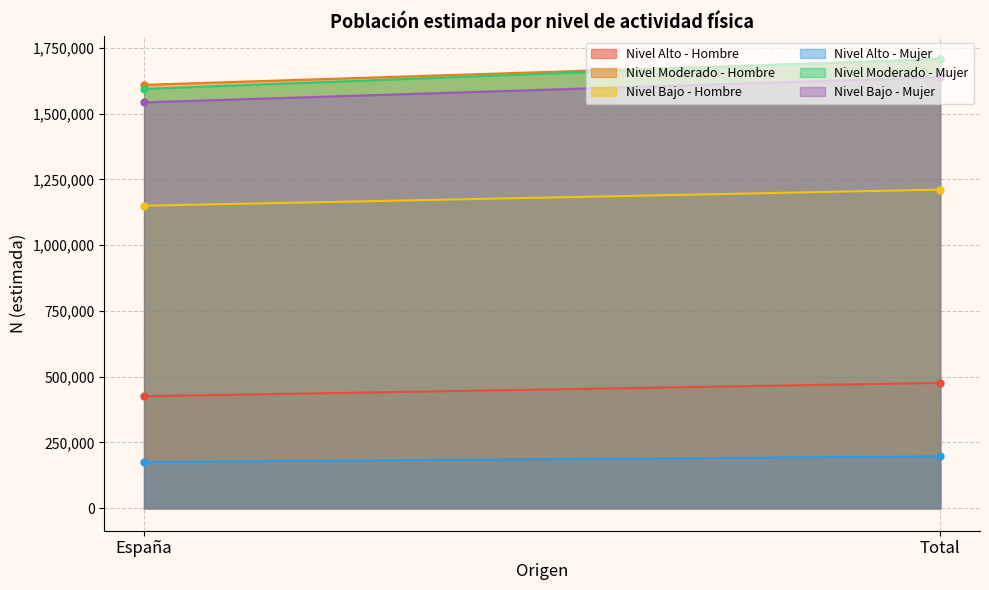

True or false: Nivel Moderado - Hombre has a value of 1706415 at Total.

True